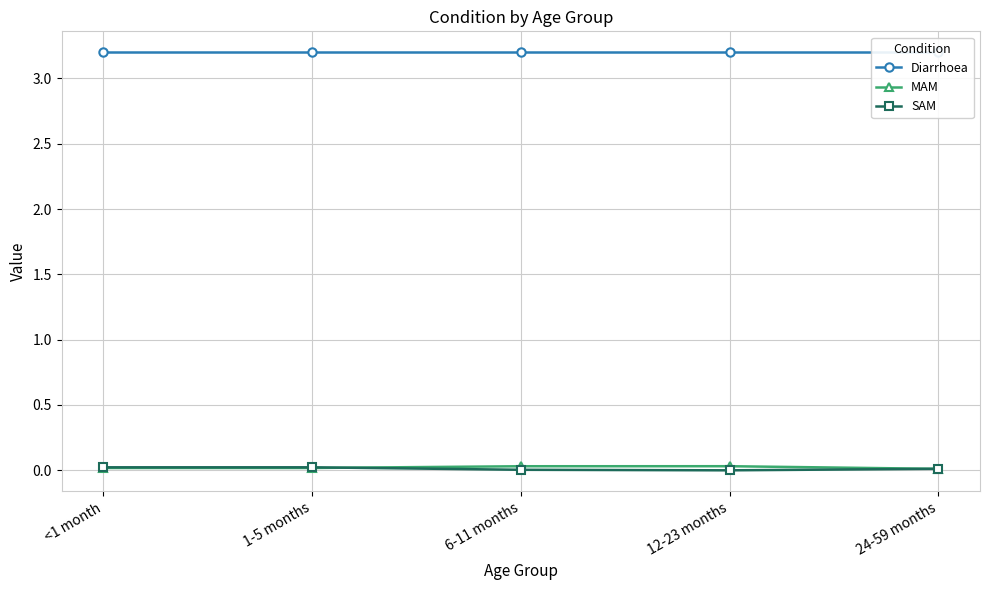

What is the spread (max minus min) of values at 24-59 months?

3.2